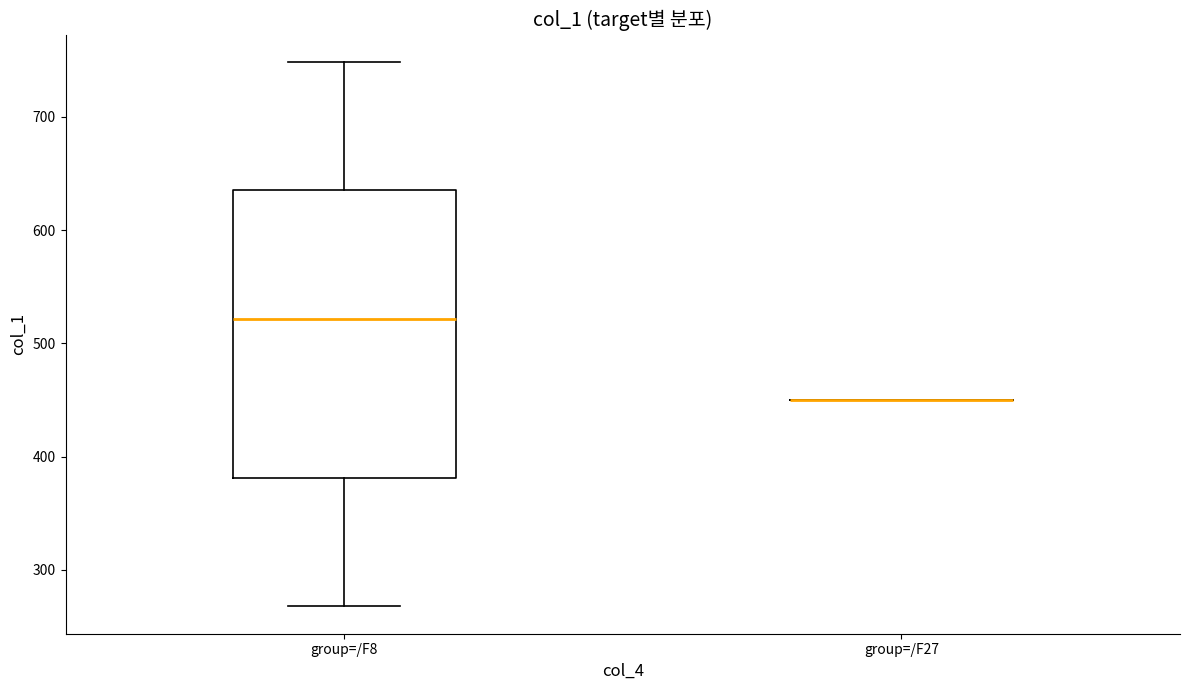

Which box is the tallest, from its lower edge to its upper edge?

group=/F8